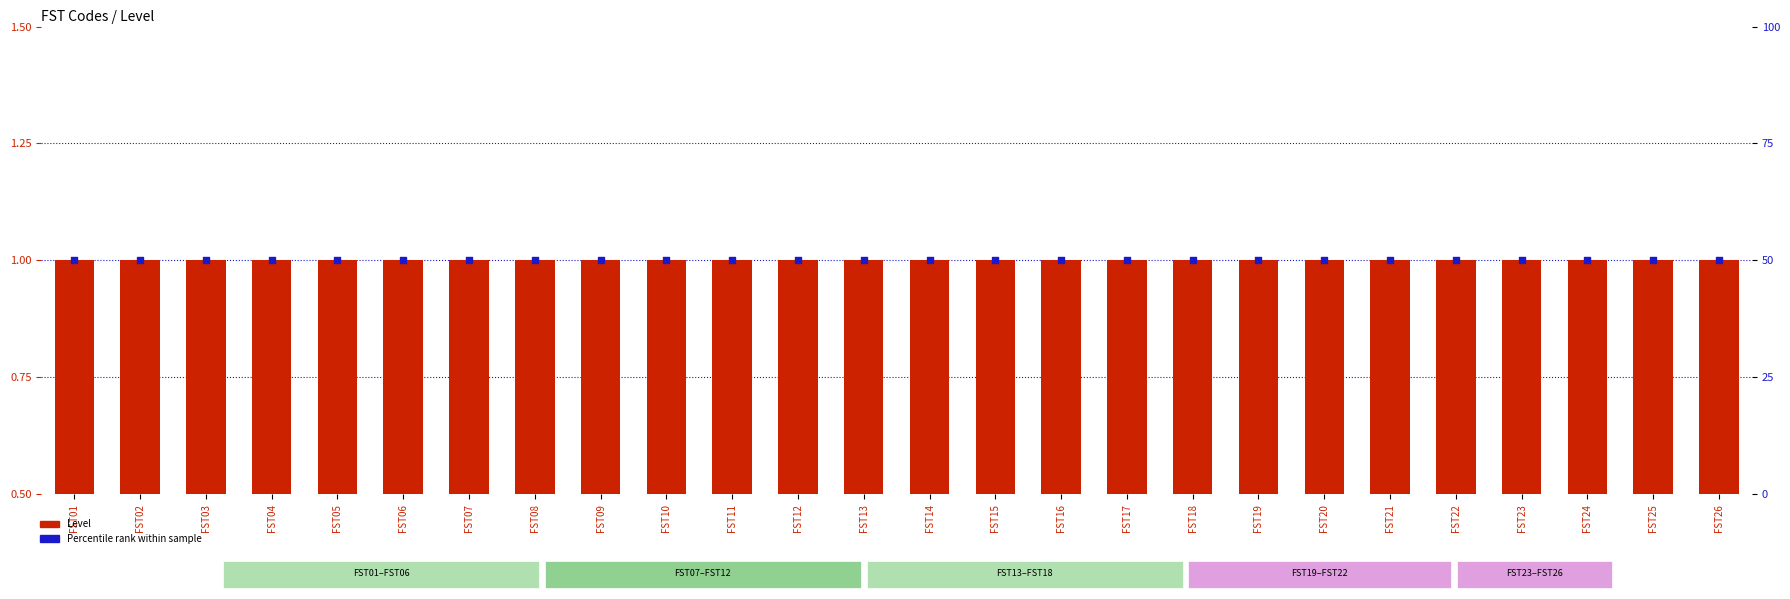

Which series contains the lowest Y value?

Level